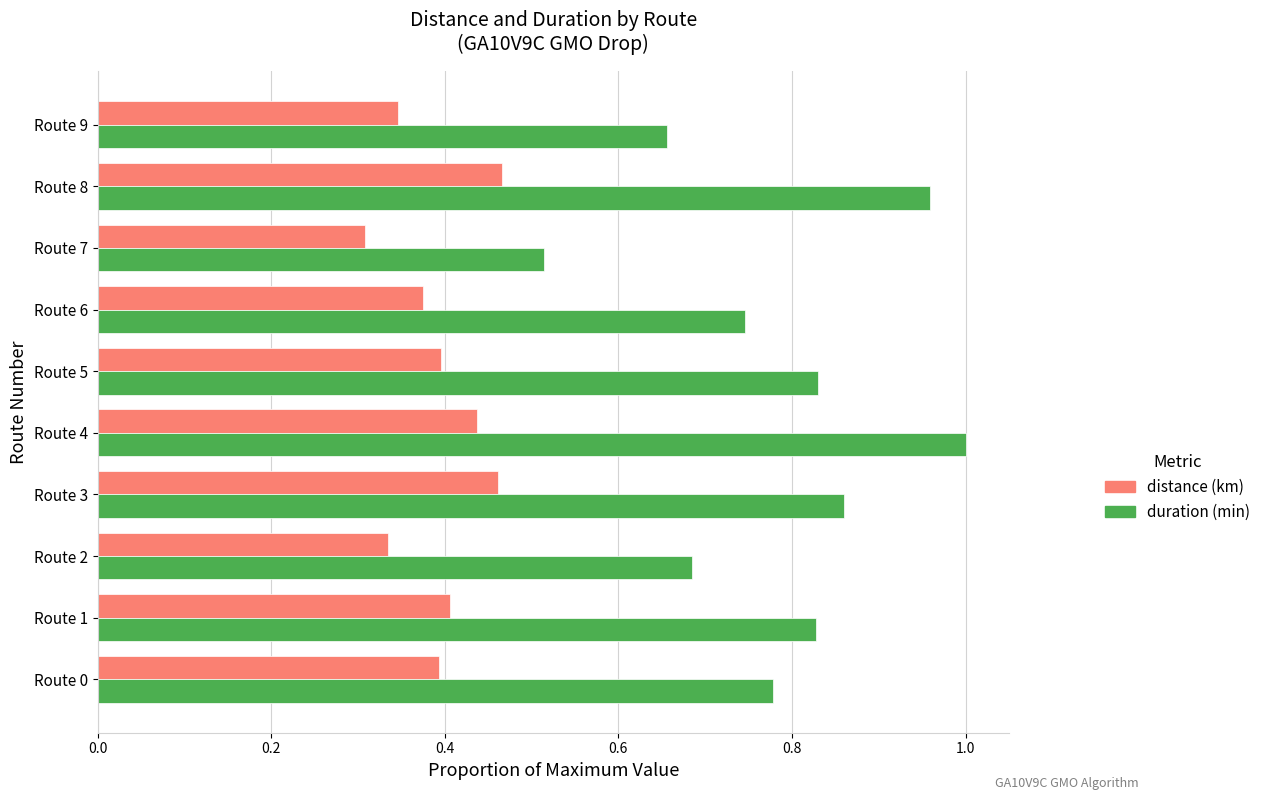

Where is duration (min) nearest to the value 0?

Route 7